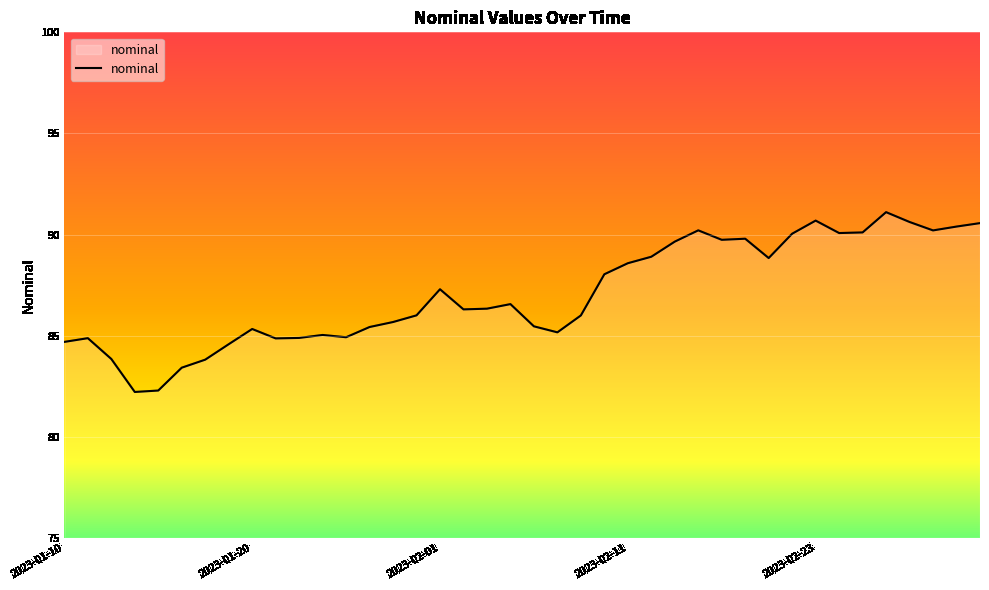

What is the minimum value shown in the chart?

82.2